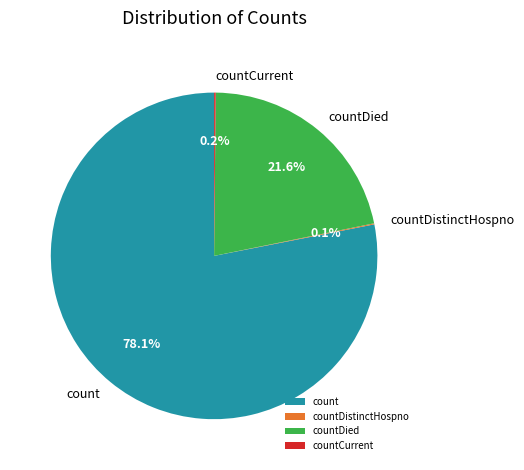

How much of the chart is everything except count?

21.9%